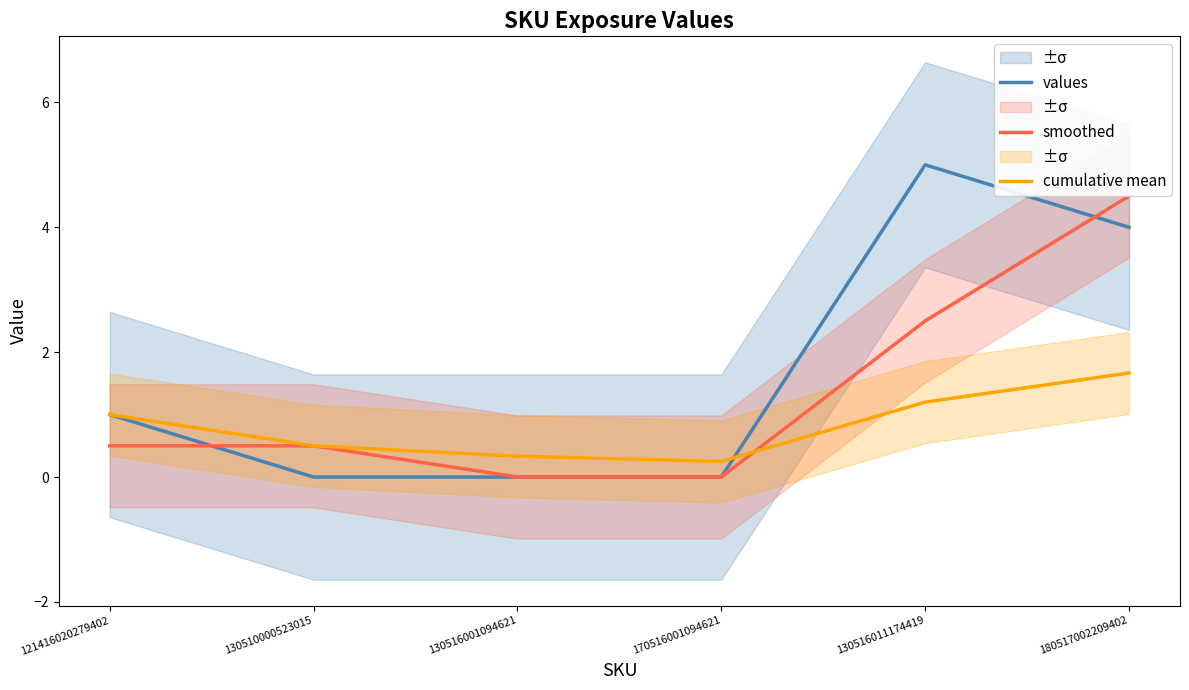

Reading left to right, transcribe all the data shown in this chart.

values: 121416020279402=1.0	130510000523015=0.0	130516001094621=0.0	170516001094621=0.0	130516011174419=5.0	180517002209402=4.0
smoothed: 121416020279402=0.5	130510000523015=0.5	130516001094621=0.0	170516001094621=0.0	130516011174419=2.5	180517002209402=4.5
cumulative mean: 121416020279402=1.0	130510000523015=0.5	130516001094621=0.3	170516001094621=0.2	130516011174419=1.2	180517002209402=1.7